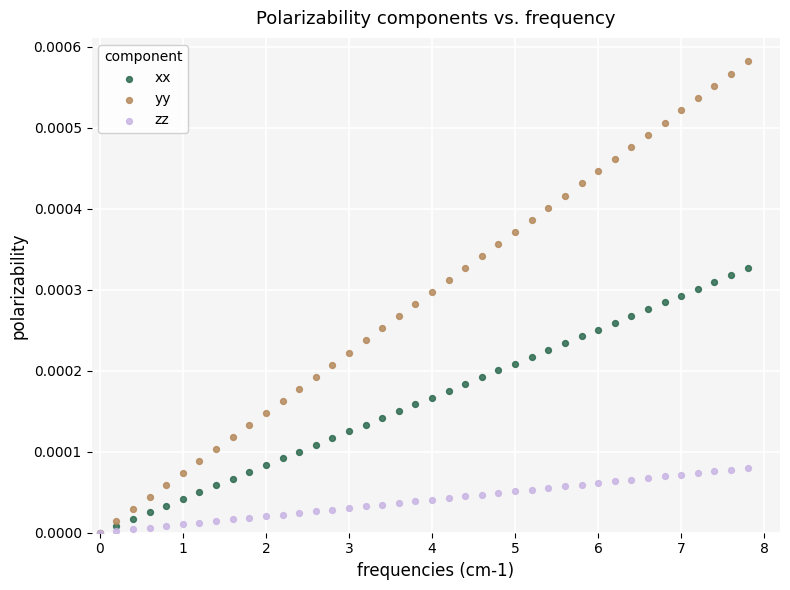

What are all the series names shown in the legend?

xx, yy, zz